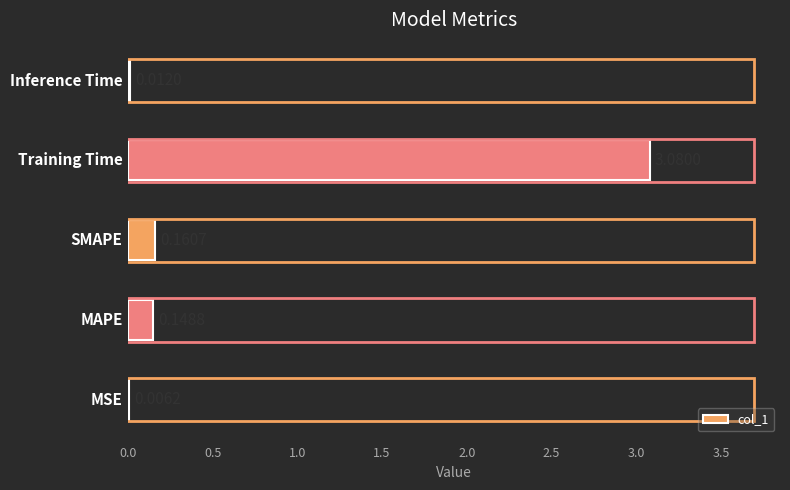

What is the sum of all values?

3.4